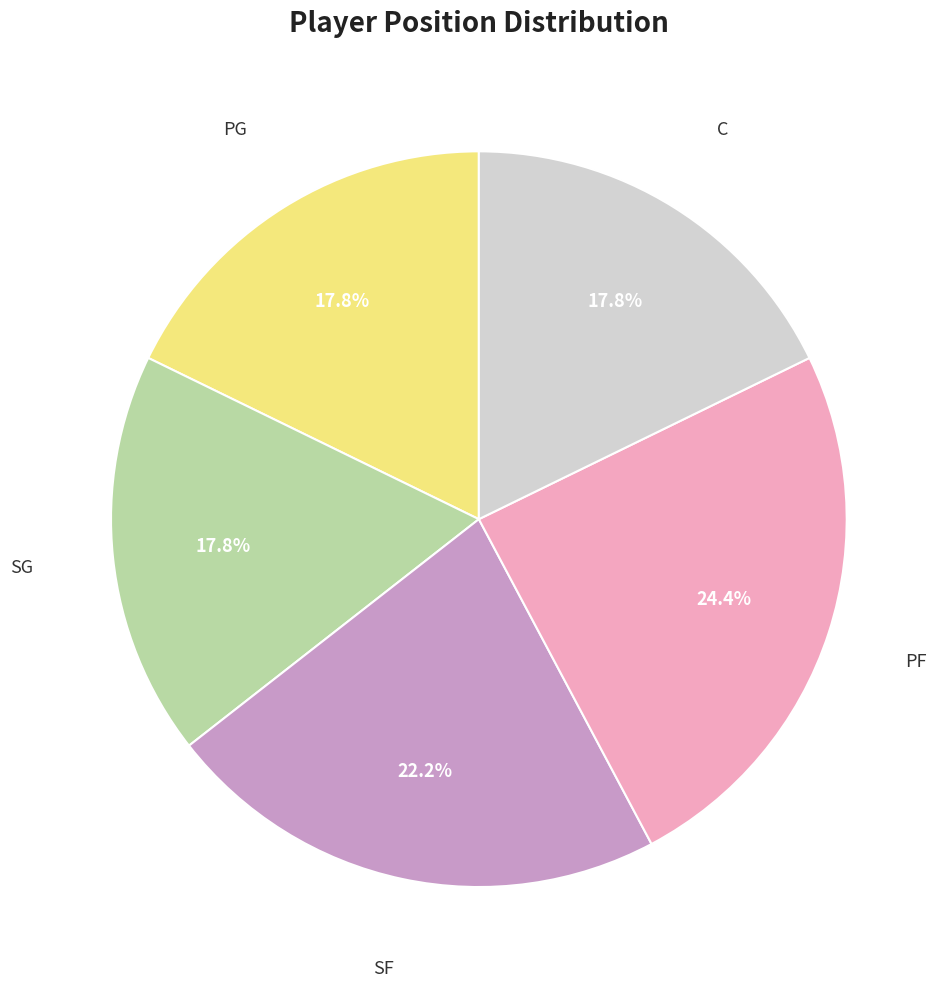

Is there a majority slice in this chart?

No